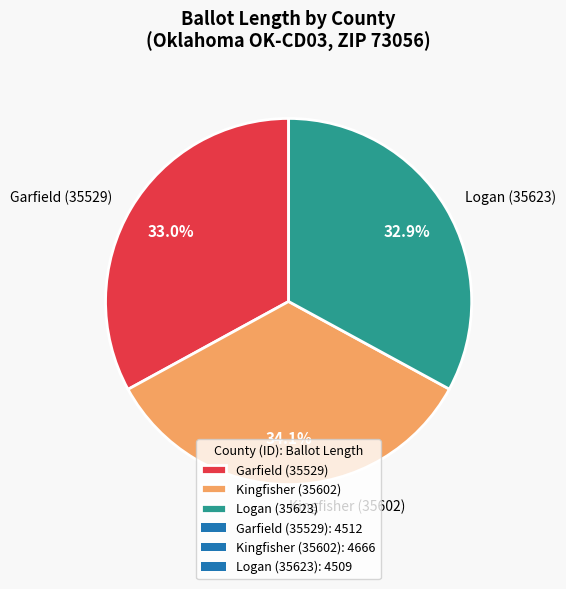

Combined, what portion of the pie is Logan (35623) and Garfield (35529)?

65.9%